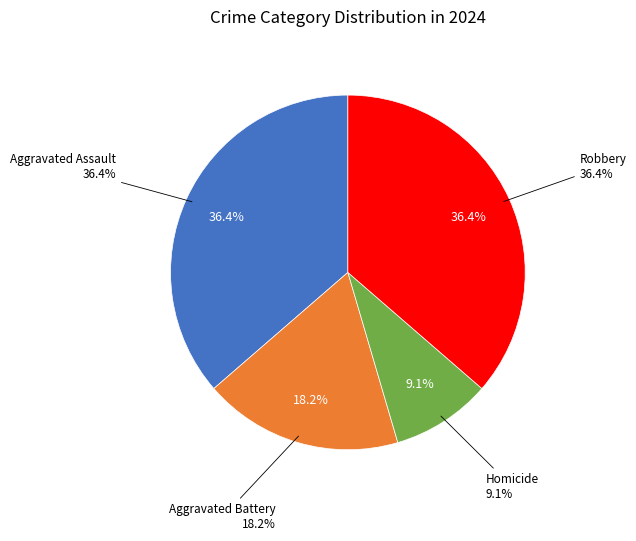

True or false: Aggravated Battery accounts for 18% of the total.

True